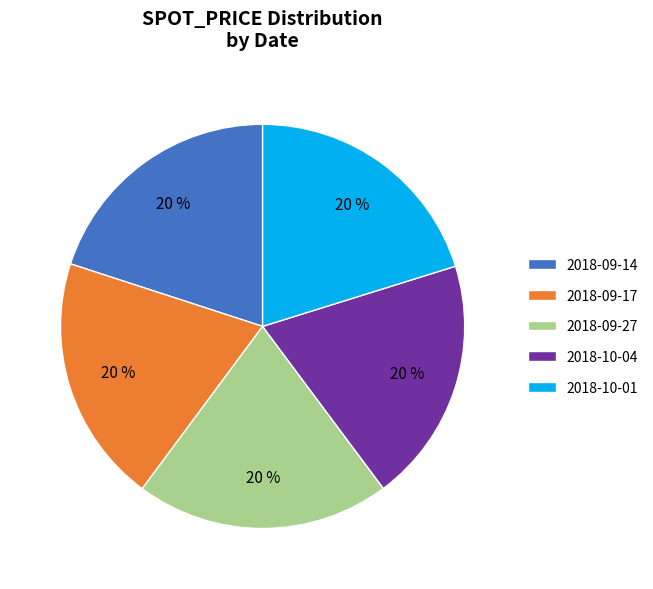

What is the ratio of the value at 2018-10-01 to the value at 2018-09-27?

1.0